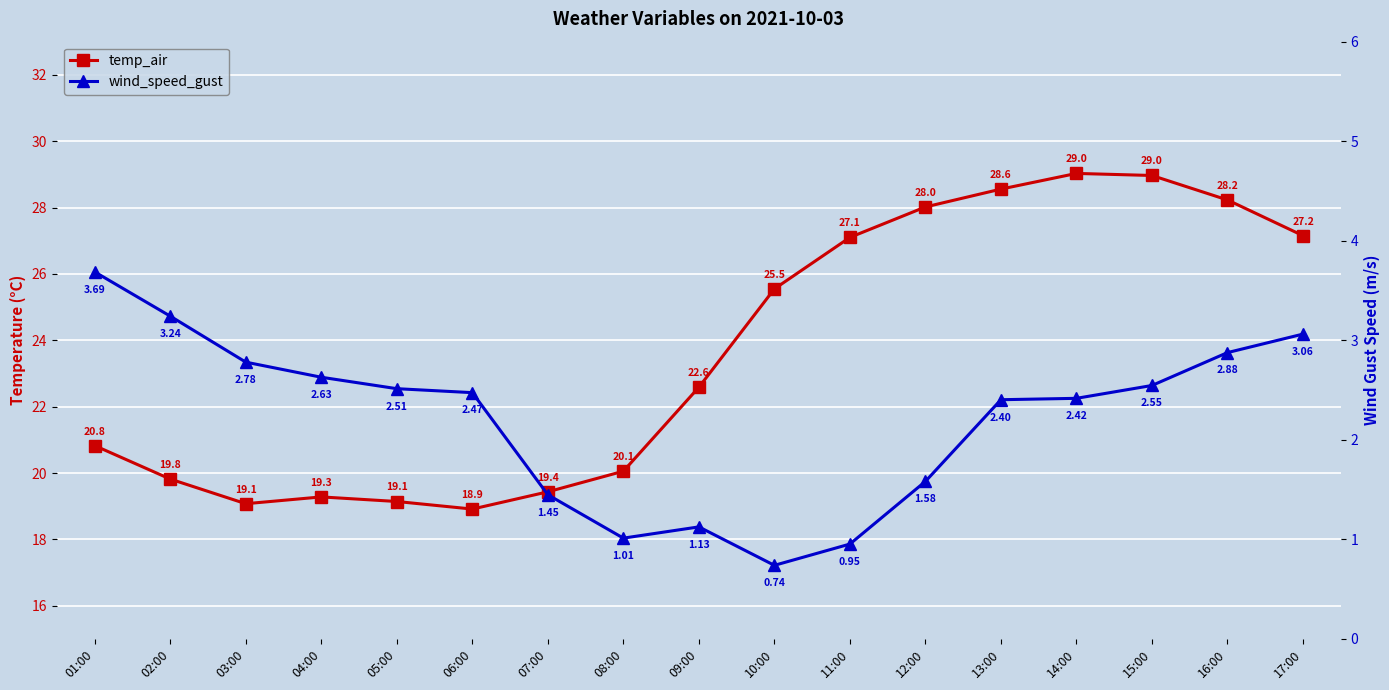

True or false: wind_speed_gust and temp_air intersect in this chart.

False